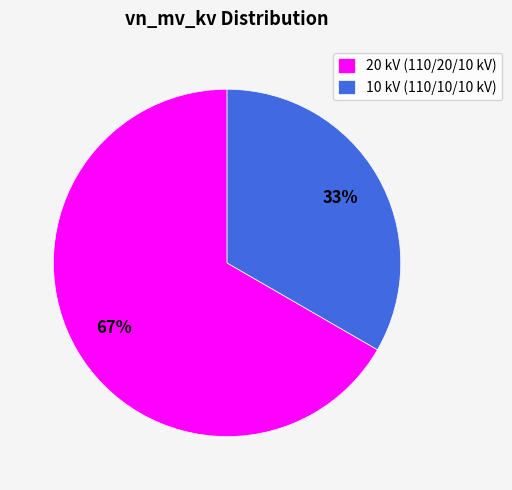

Which slice is the smallest?

10 kV (110/10/10 kV)